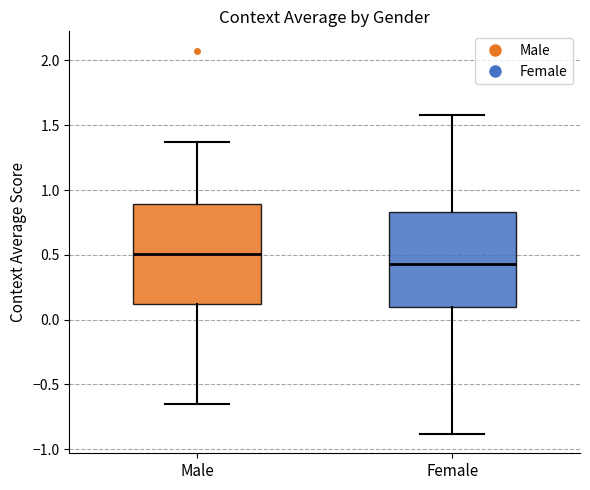

Where does the lower whisker of the box for Female end on the y-axis? The values are not printed on the chart, so give them approximately, as read against the axis.

-0.90